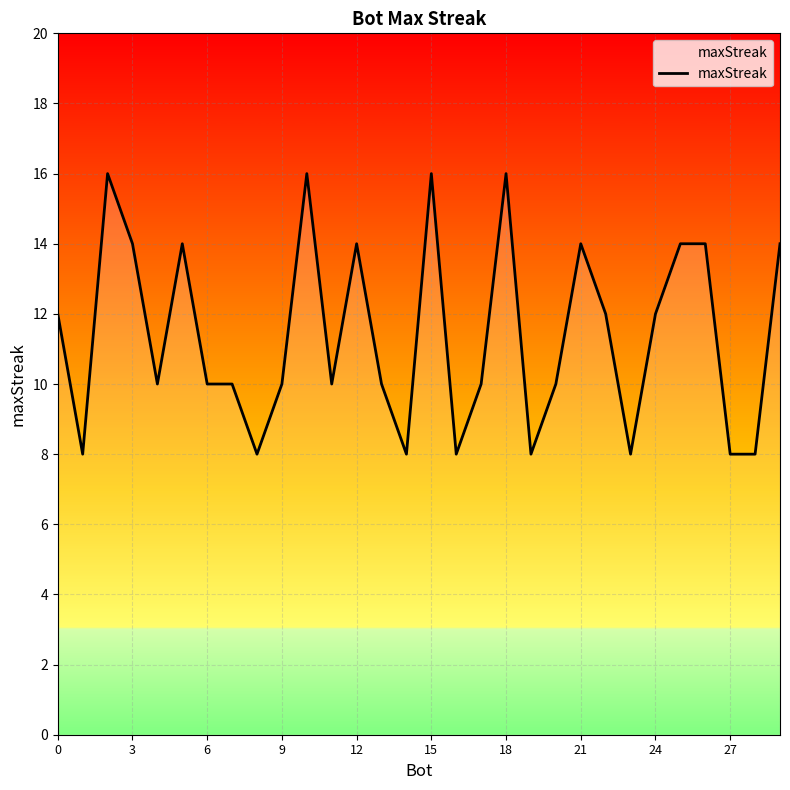

Reading left to right, transcribe all the data shown in this chart.

12	8	16	14	10	14	10	10	8	10	16	10	14	10	8	16	8	10	16	8	10	14	12	8	12	14	14	8	8	14